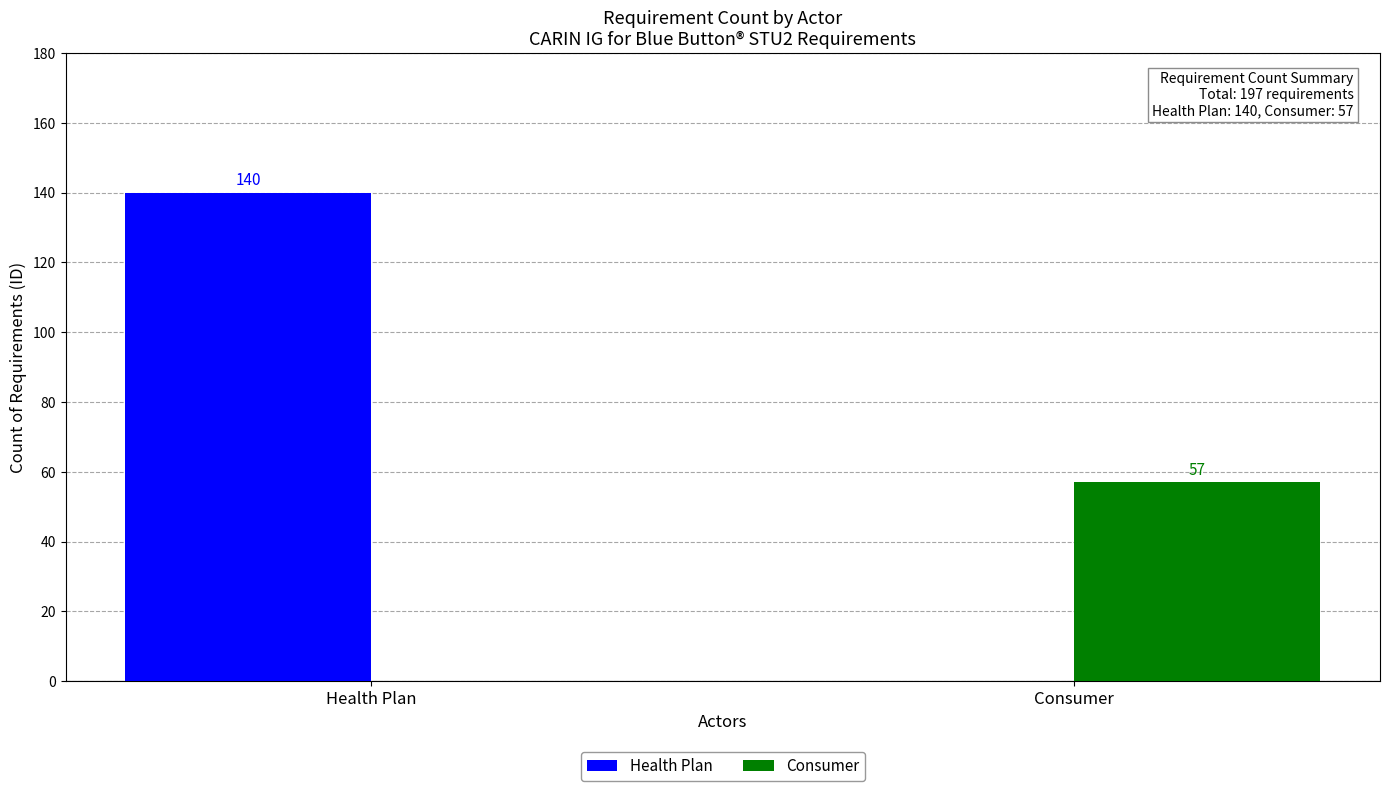

How many Health Plan values are between 0 and 140?

2